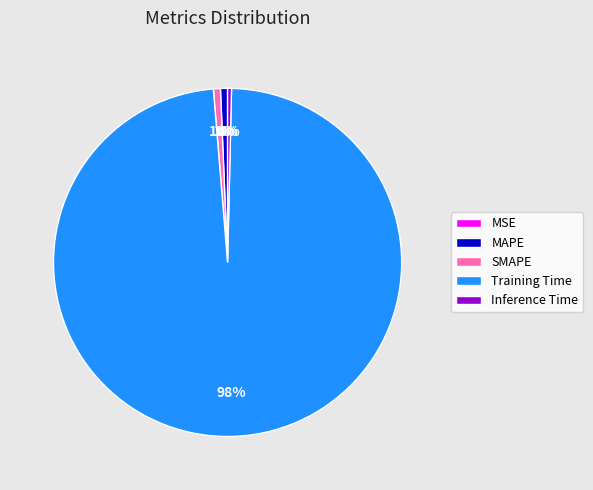

What is the largest slice in the pie chart?

Training Time